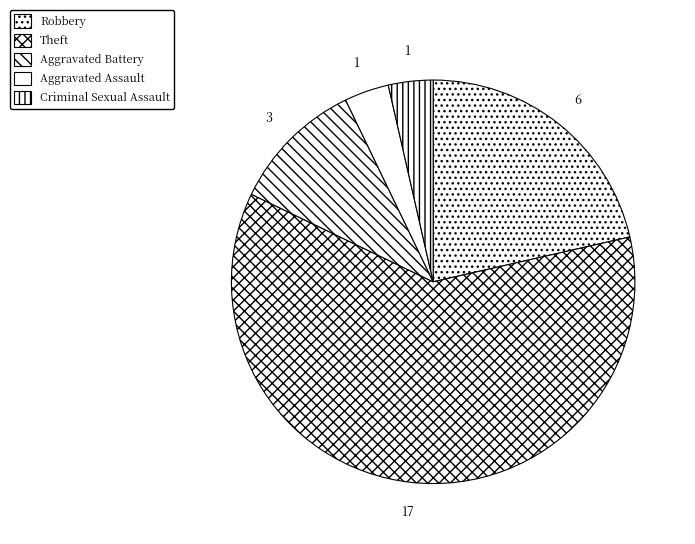

Does Robbery account for over 50% of the chart?

No